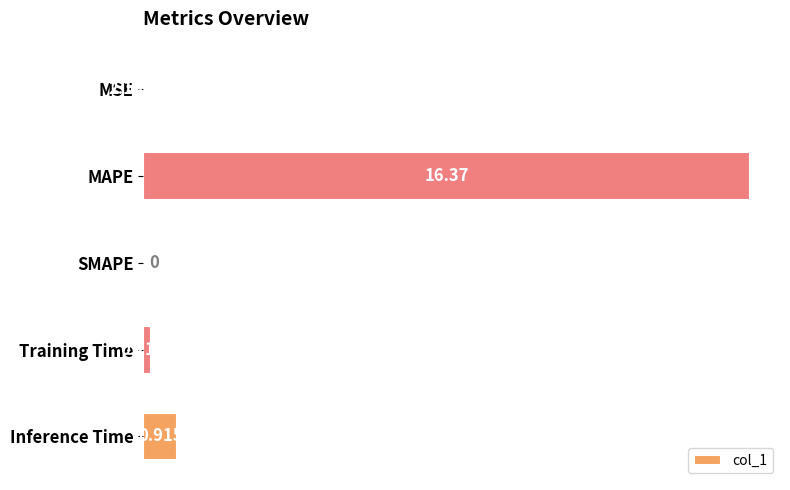

Where is the data nearest to the value 8?

Inference Time